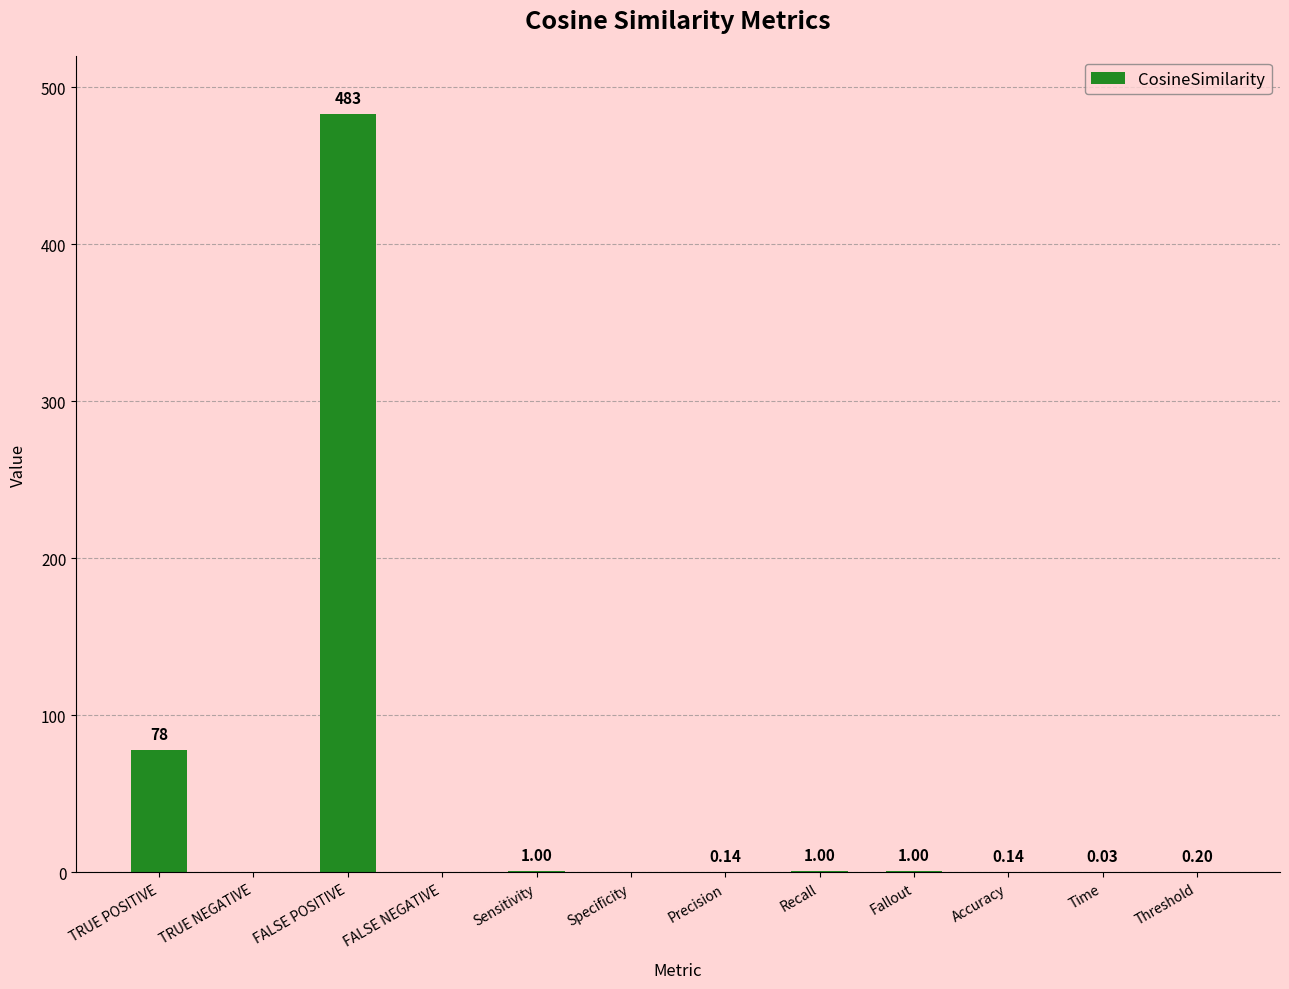

Between Time and Accuracy, which is larger?

Accuracy